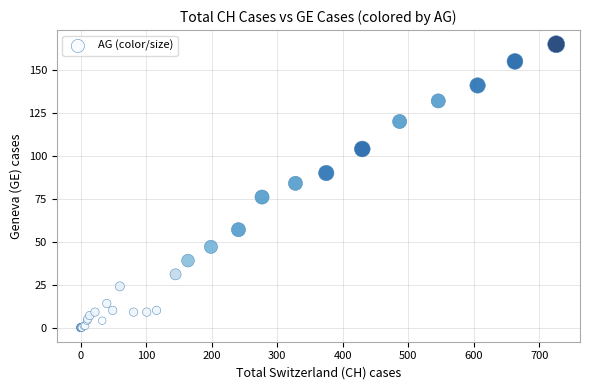

What Y value in the scatter plot is closest to 82?

84